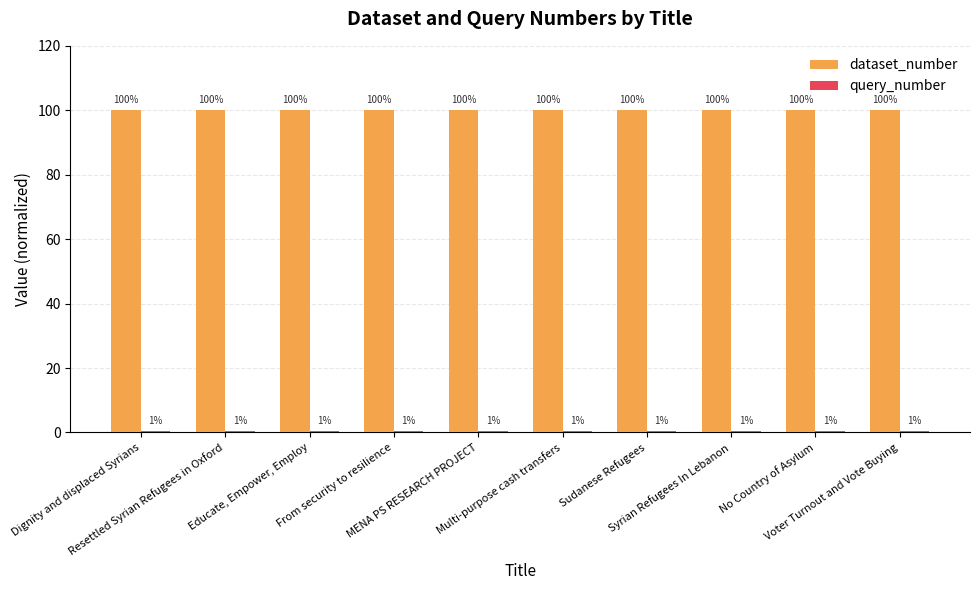

What is the greatest value displayed?

100.0